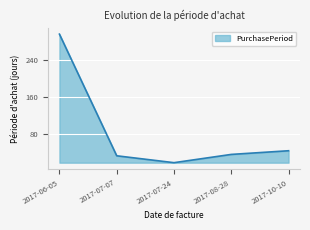

At which label is the value closest to 157?

2017-10-10